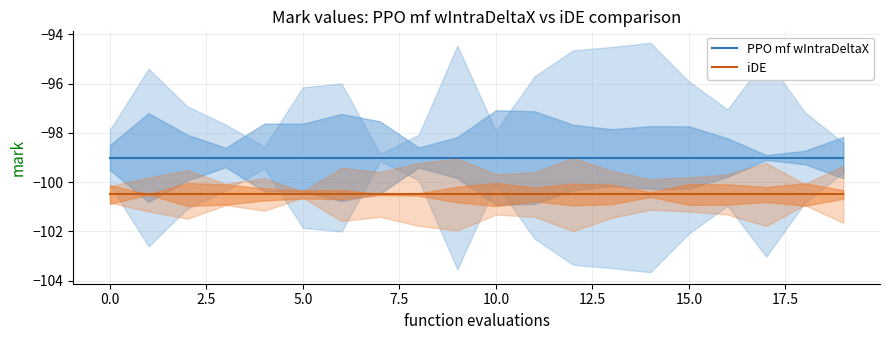

True or false: PPO mf wIntraDeltaX and iDE intersect in this chart.

False